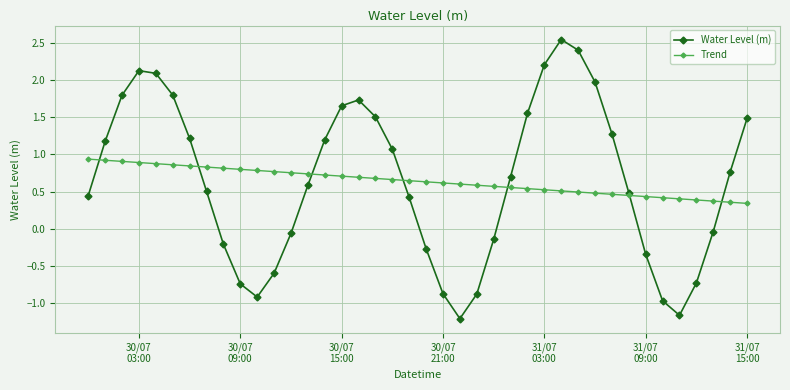

Rank the series by their maximum value, from lowest to highest.

Trend, Water Level (m)